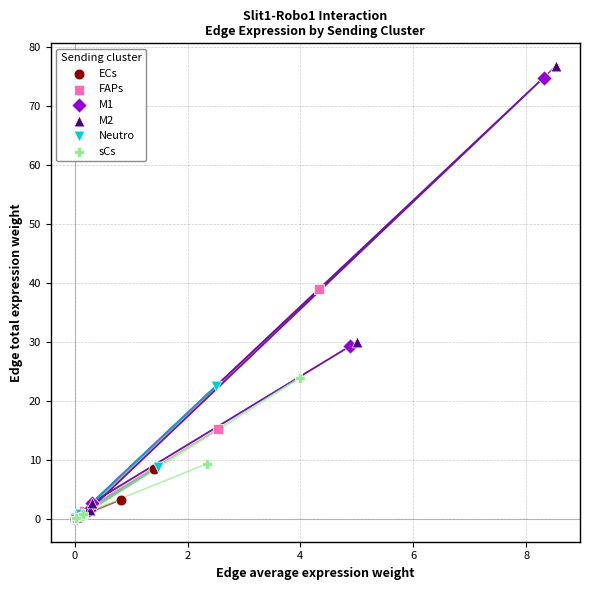

Which series has the largest Y range (max minus min)?

M2